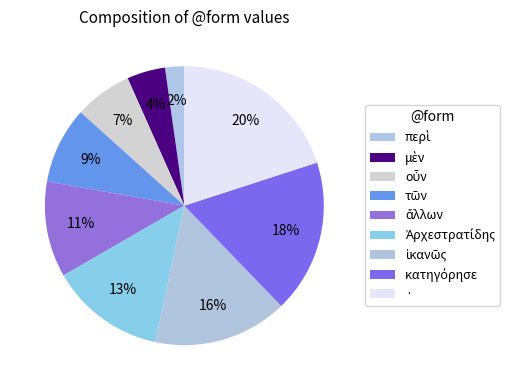

To the nearest percent, what is the combined percentage of ἱκανῶς and μὲν?

20%